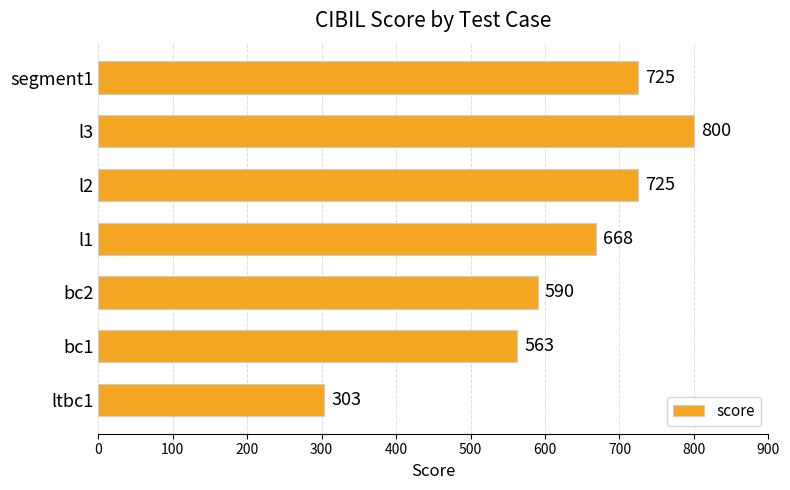

At which label is the value closest to 551?

bc1